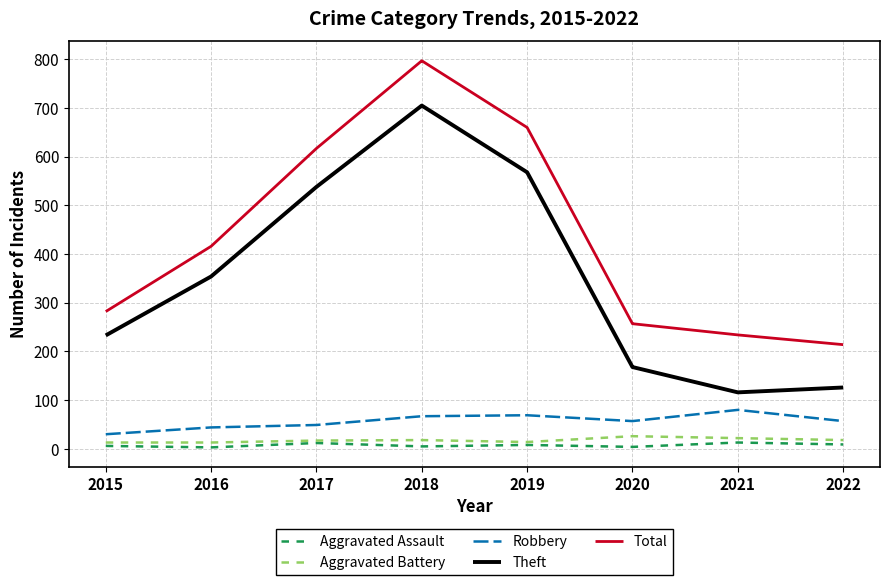

Is the value of Theft at 2022 greater than the value of Robbery at 2017?

Yes